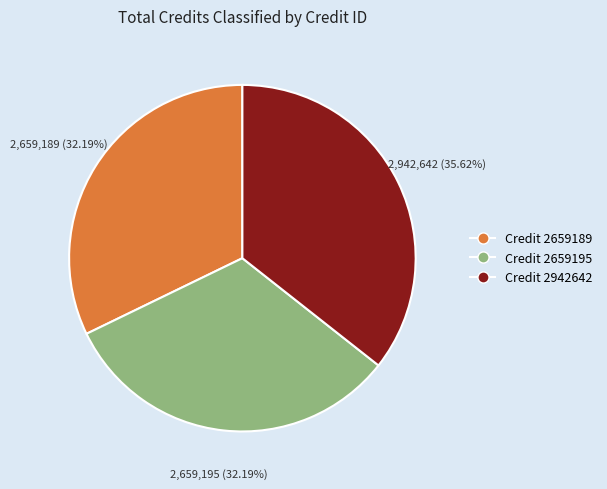

What is the largest slice in the pie chart?

Credit 2942642